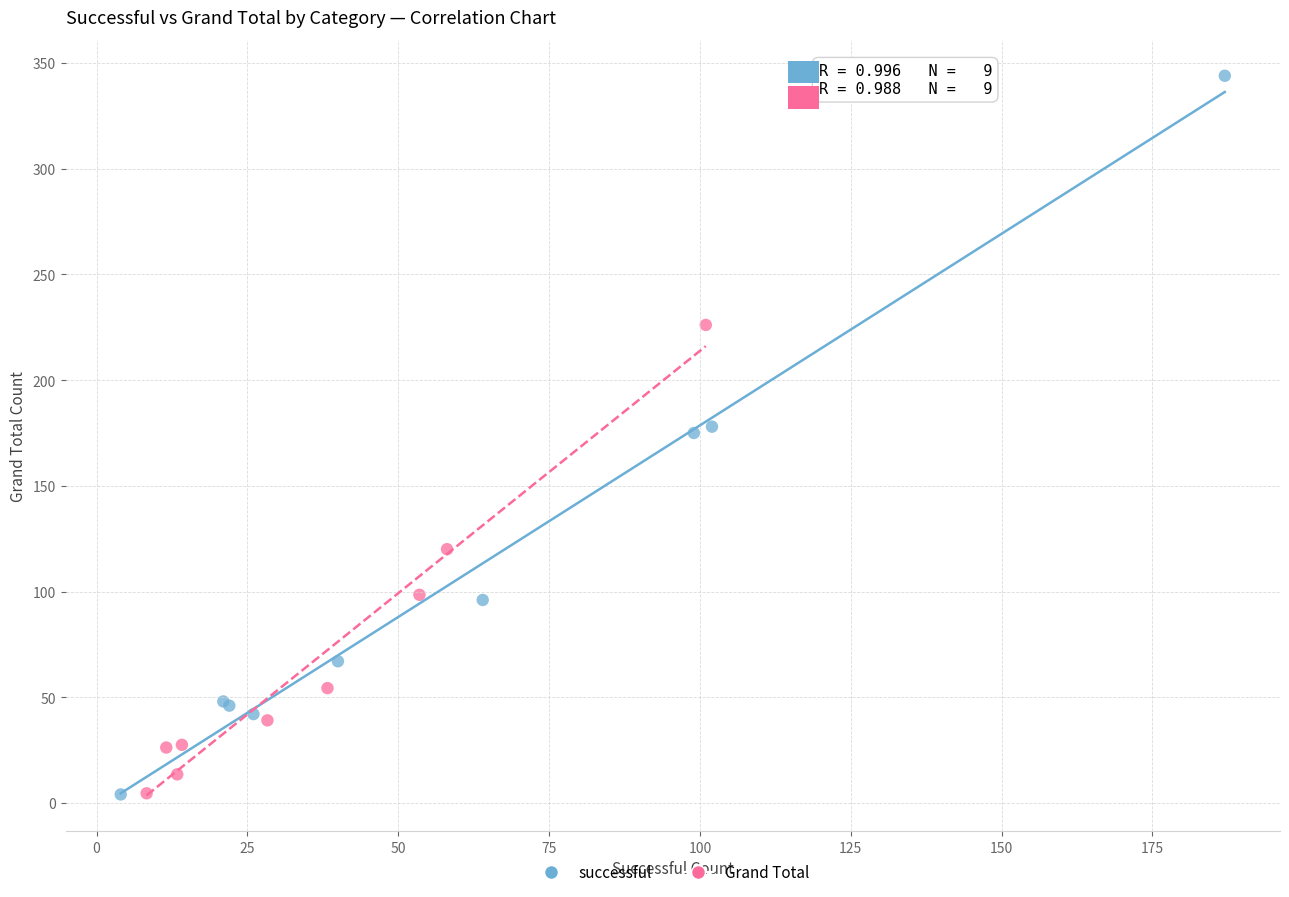

Which series contains the highest Y value?

successful